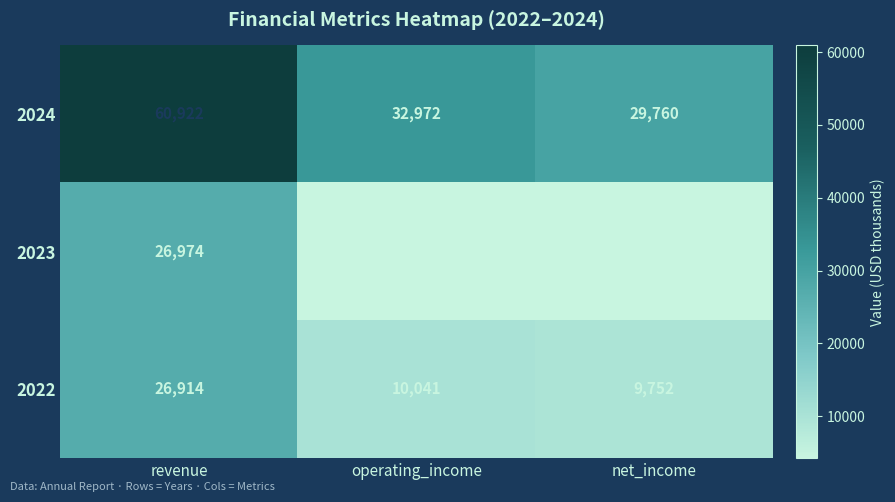

Reading left to right, what are all the values shown in this chart?

2024: revenue=60922	operating_income=32972	net_income=29760
2023: revenue=26974	operating_income=4224	net_income=4368
2022: revenue=26914	operating_income=10041	net_income=9752